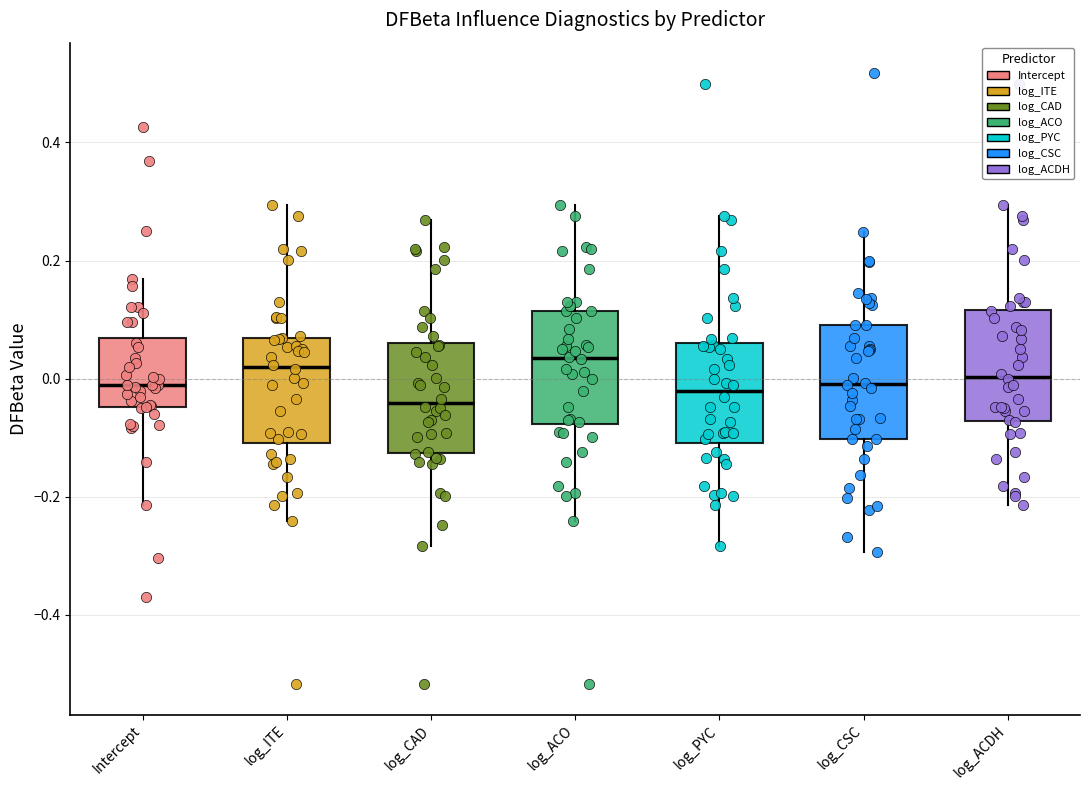

Reading left to right, transcribe this box plot: for each box, give where its median line is, the range the box spans, and where its two whiskers end, as read against the y-axis. The values are not printed on the chart, so give them approximately, as read against the axis.

Intercept: median -0.02, box -0.04 to 0.06, whiskers -0.22 to 0.16
log_ITE: median 0.02, box -0.10 to 0.06, whiskers -0.24 to 0.30
log_CAD: median -0.04, box -0.12 to 0.06, whiskers -0.28 to 0.26
log_ACO: median 0.04, box -0.08 to 0.12, whiskers -0.24 to 0.30
log_PYC: median -0.02, box -0.10 to 0.06, whiskers -0.28 to 0.28
log_CSC: median 0.00, box -0.10 to 0.10, whiskers -0.30 to 0.24
log_ACDH: median 0.00, box -0.08 to 0.12, whiskers -0.22 to 0.30